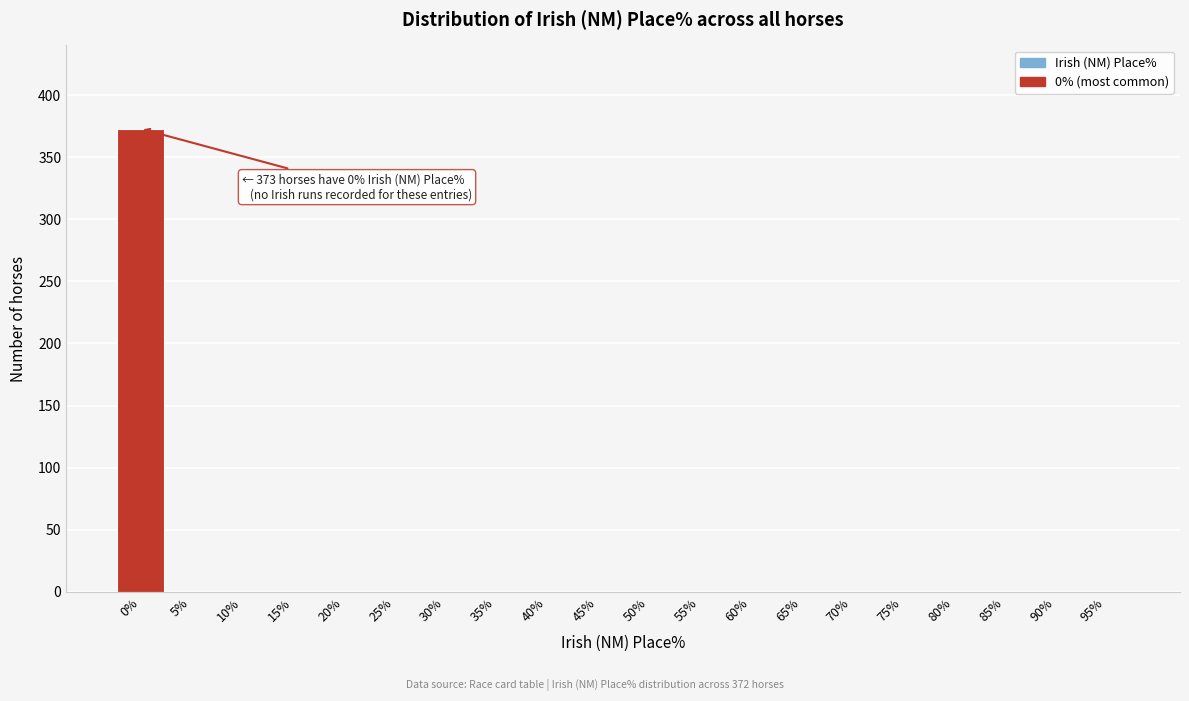

Reading left to right, extract all data points from this chart.

0%=373	5%=0	10%=0	15%=0	20%=0	25%=0	30%=0	35%=0	40%=0	45%=0	50%=0	55%=0	60%=0	65%=0	70%=0	75%=0	80%=0	85%=0	90%=0	95%=0